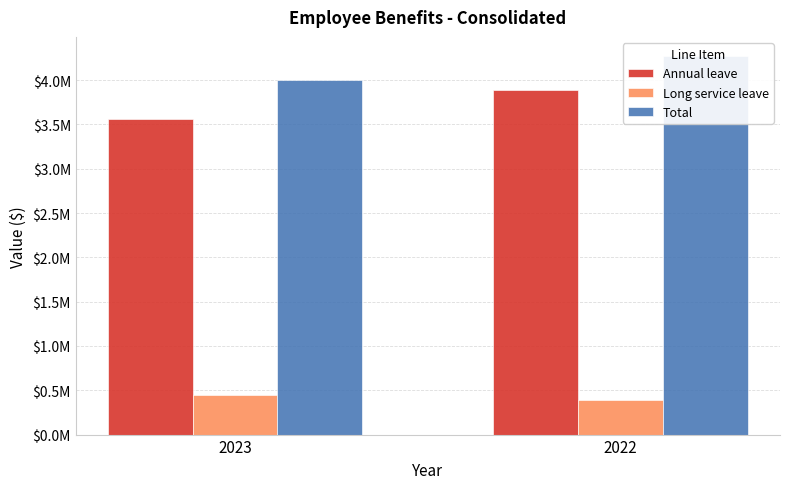

Rank the series at 2023 from highest to lowest value.

Total, Annual leave, Long service leave